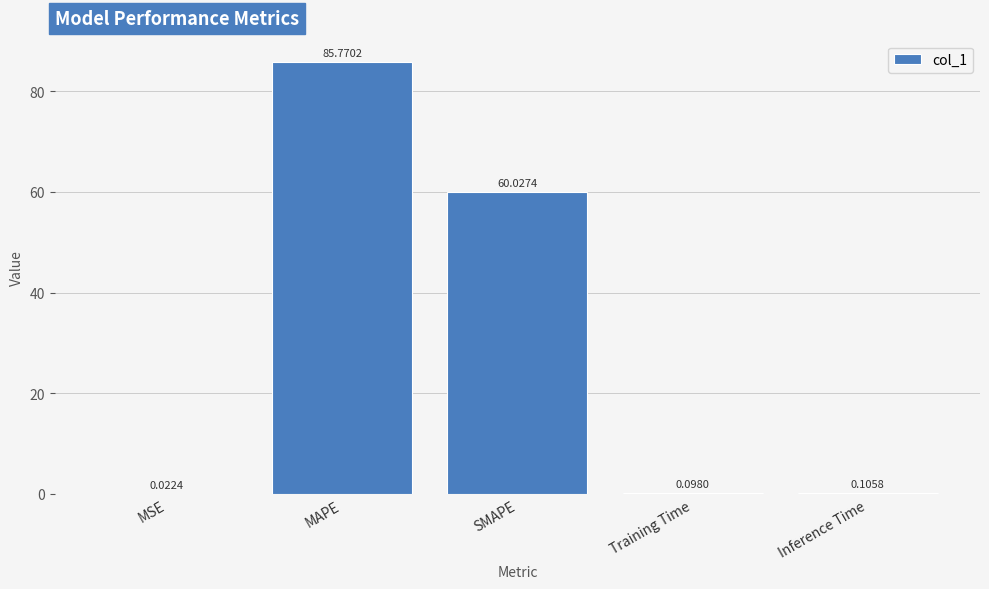

Are the bars horizontal?

No